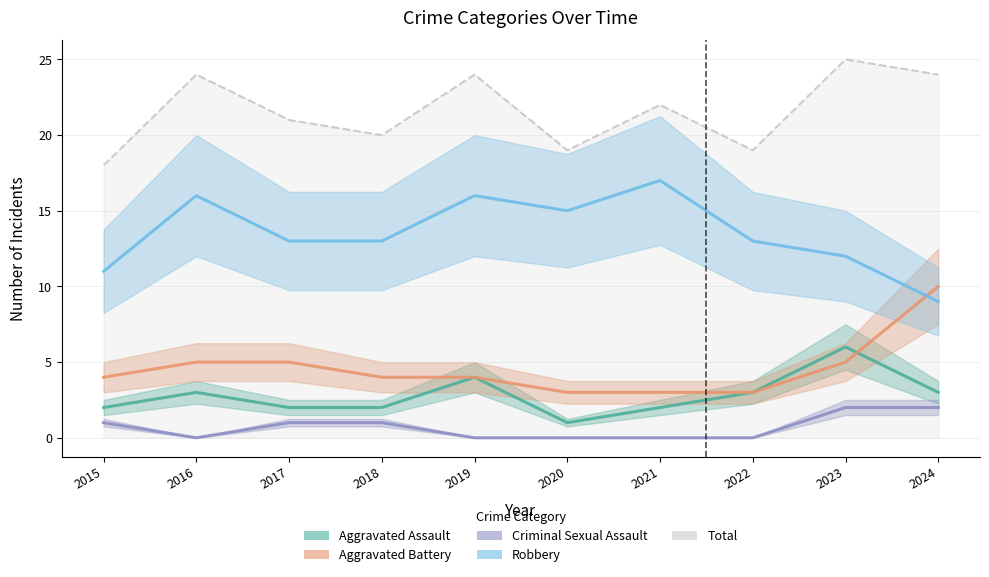

True or false: Criminal Sexual Assault has more than 1 points higher than both neighbors.

False